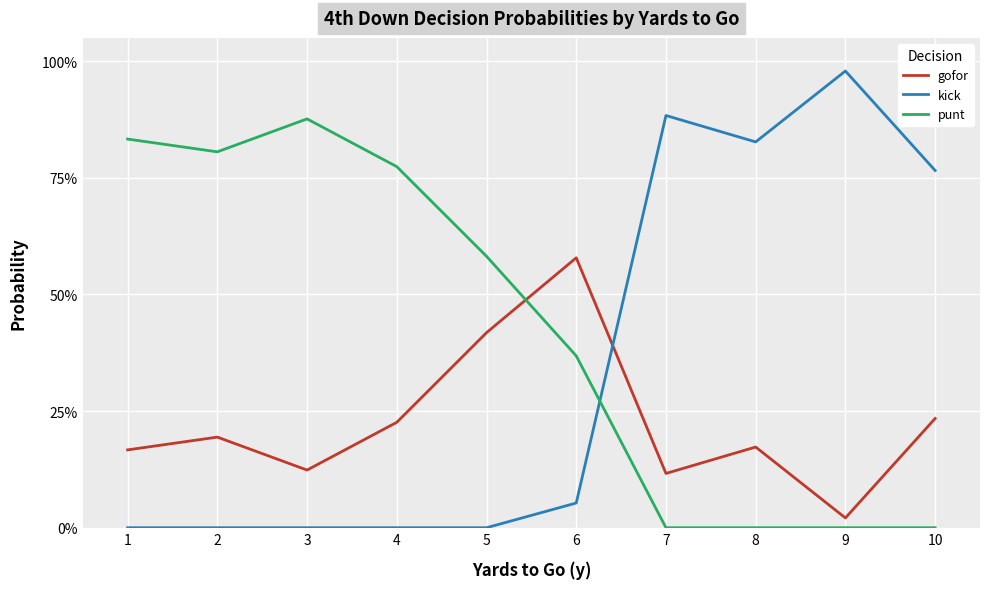

True or false: punt has more than 2 points higher than both neighbors.

False